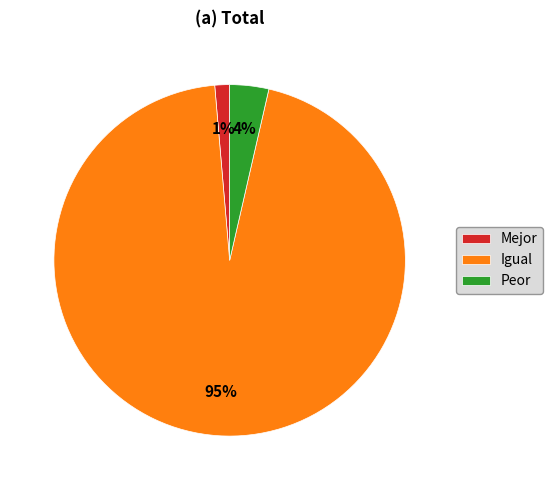

To the nearest percent, what is the average slice percentage?

33%